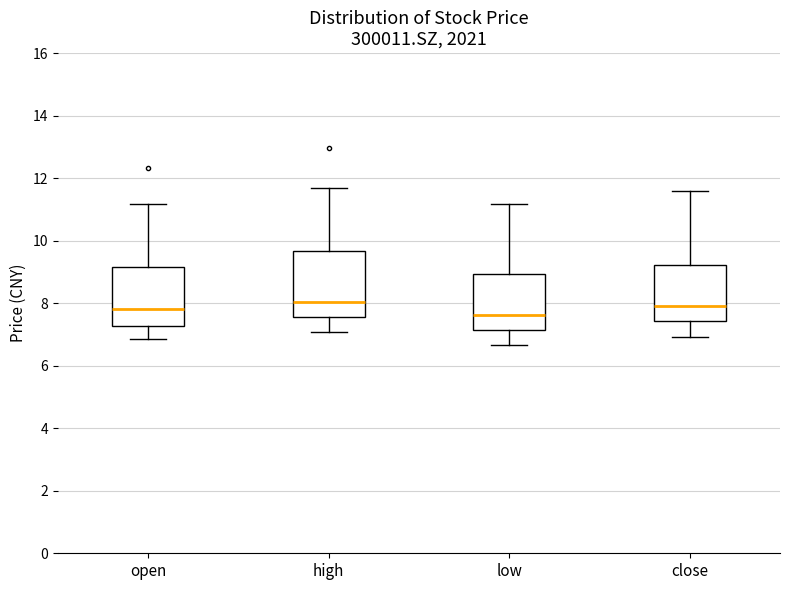

Where does the median line of the box for high sit on the y-axis? The values are not printed on the chart, so give them approximately, as read against the axis.

8.0